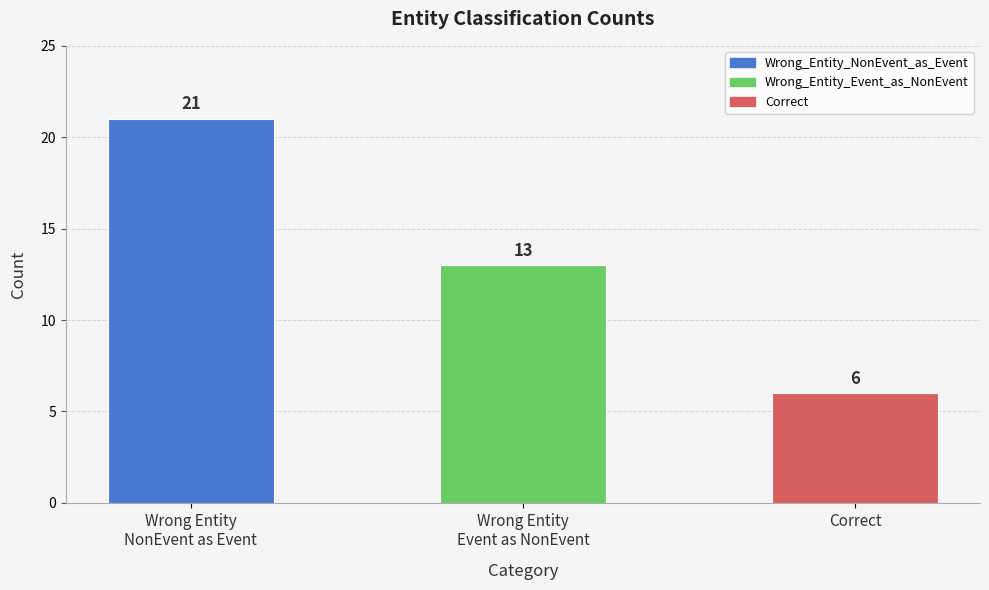

What is the label of the 1st bar from the right?

Correct